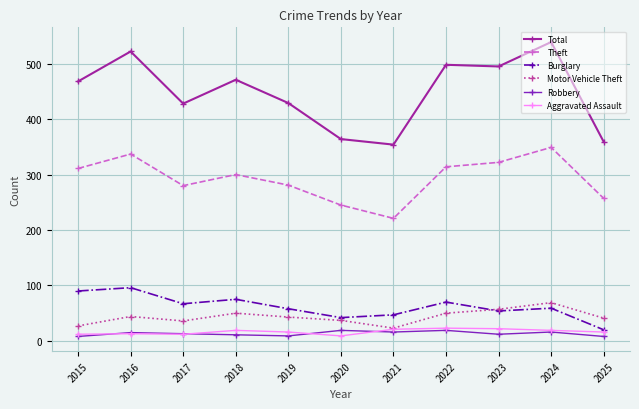

Count the number of data series in this chart.

6